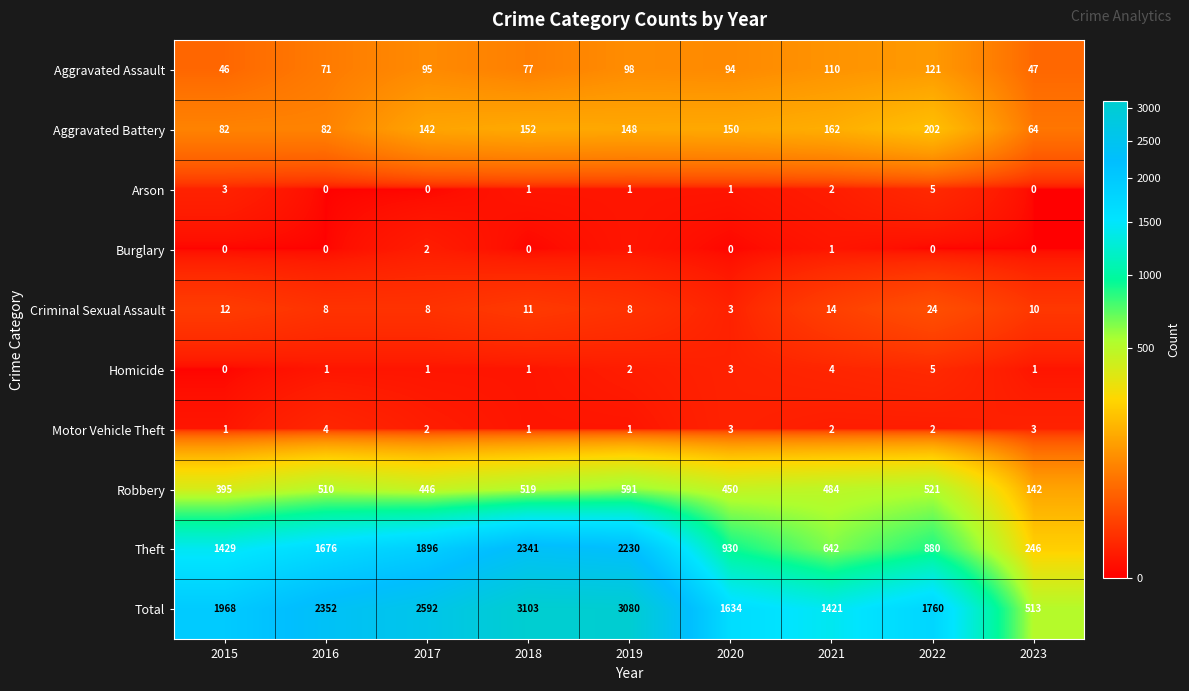

What is the maximum value shown in the chart?

3103